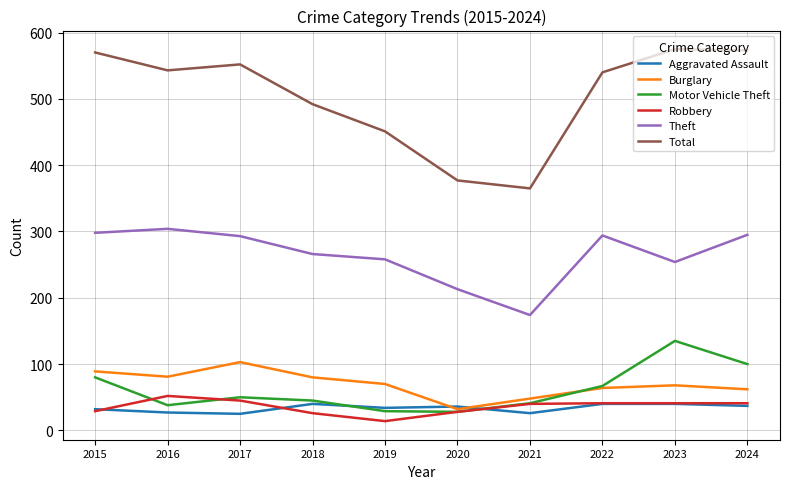

What value does the Burglary series have at 2024?

62